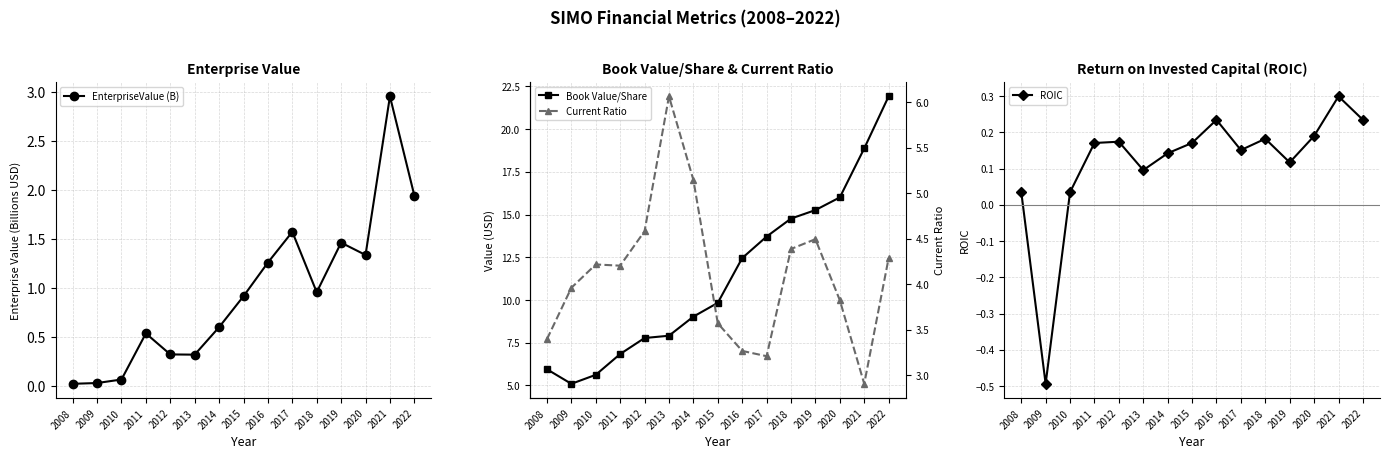

True or false: Book Value/Share has a value of 23.6 at 2019.

False